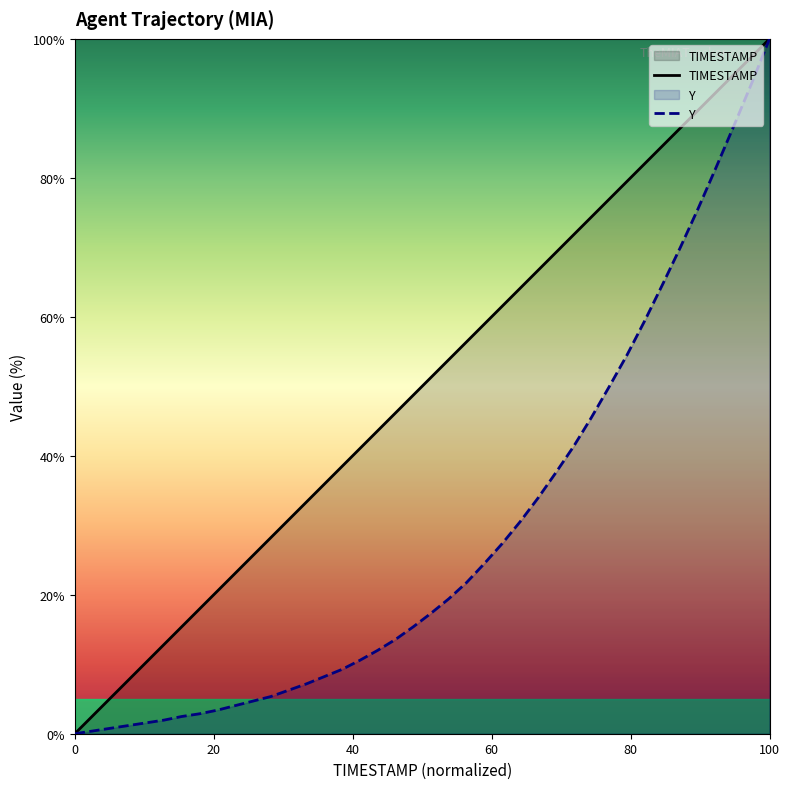

What are all the series names shown in the legend?

TIMESTAMP, Y